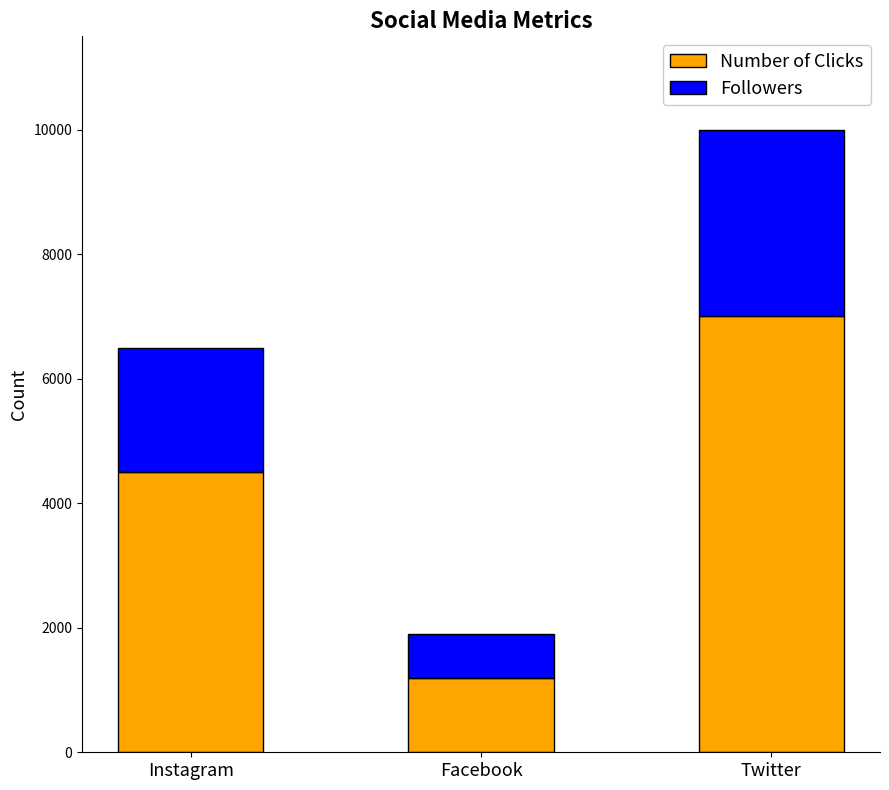

What is the total value across all series at Twitter?

10000